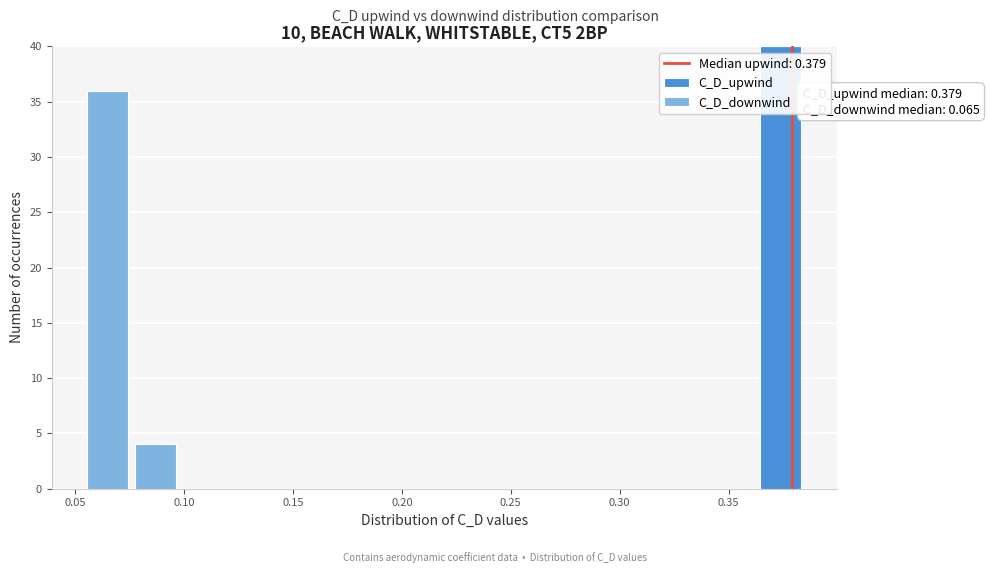

Which range on the x-axis has the tallest stacked bar (by total height)?

0.365 to 0.385